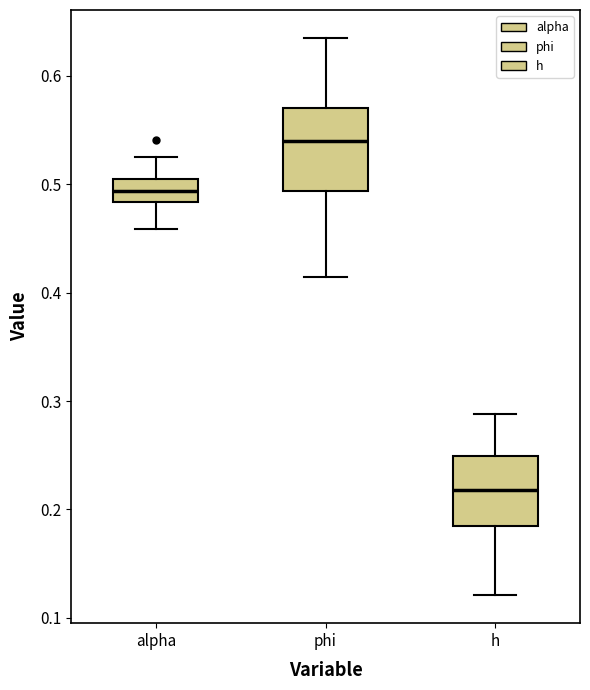

Where does the lower whisker of the box for h end on the y-axis? The values are not printed on the chart, so give them approximately, as read against the axis.

0.12